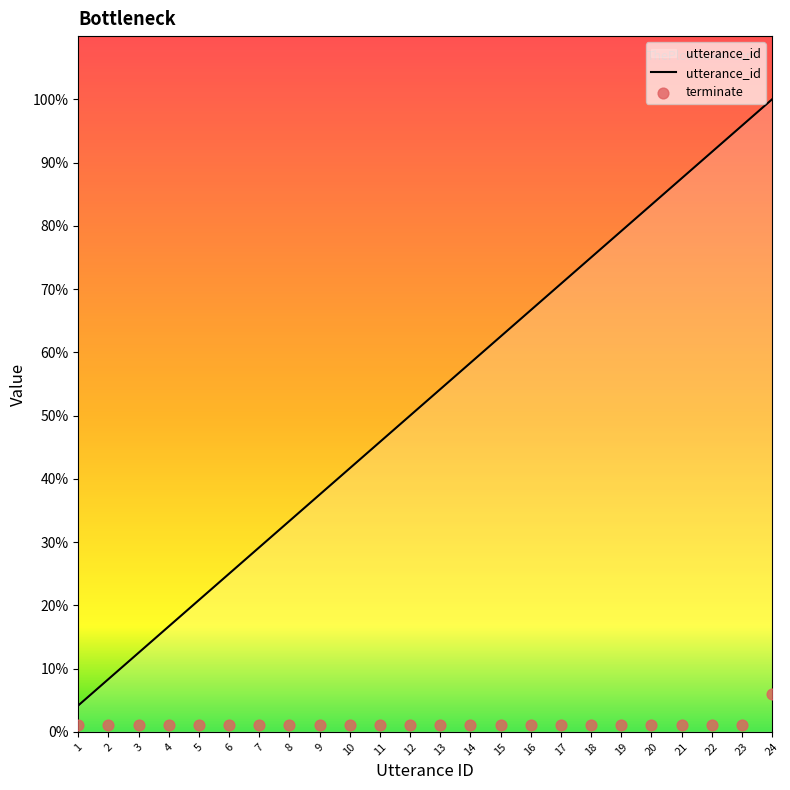

Which series reaches the maximum Y coordinate?

utterance_id